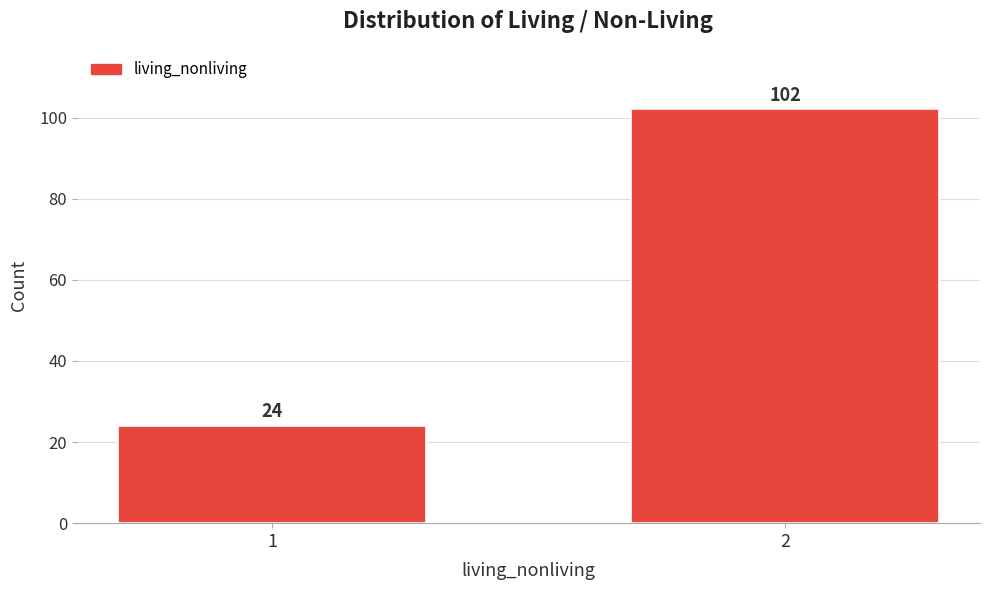

Reading left to right, extract all data points from this chart.

1=24	2=102